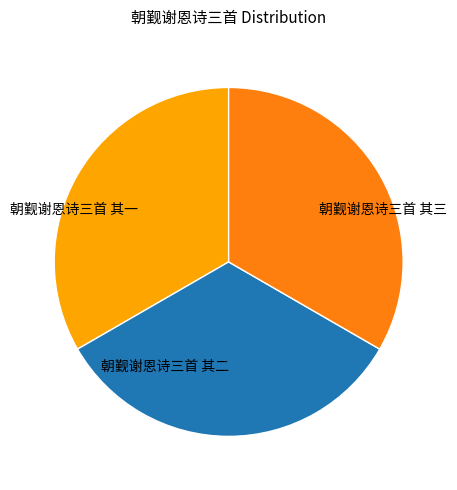

Is 朝觐谢恩诗三首 其二 the majority of the pie?

No